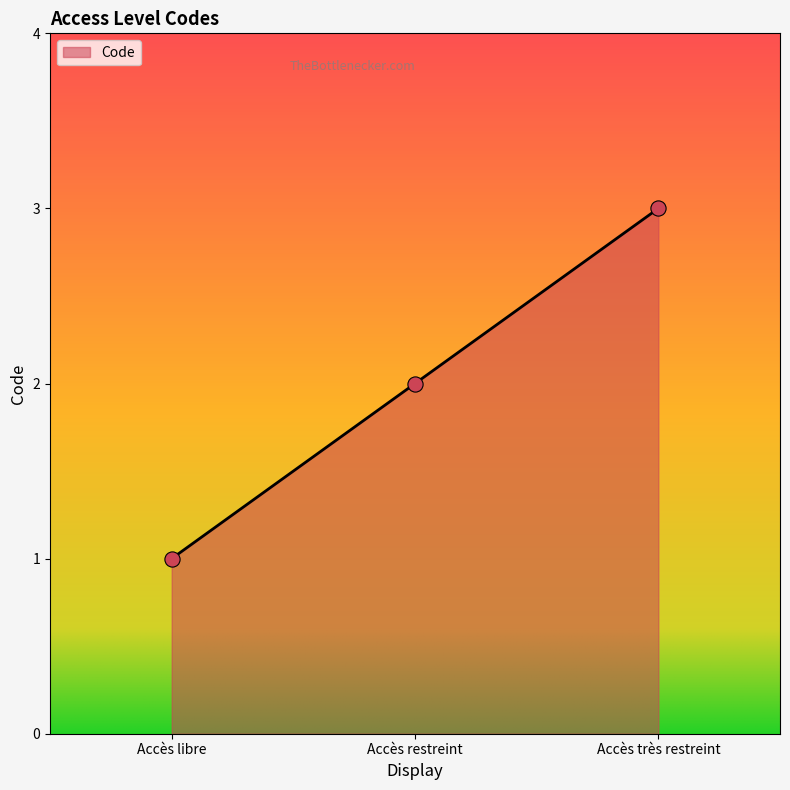

What is the change in value from Accès restreint to Accès très restreint?

+1